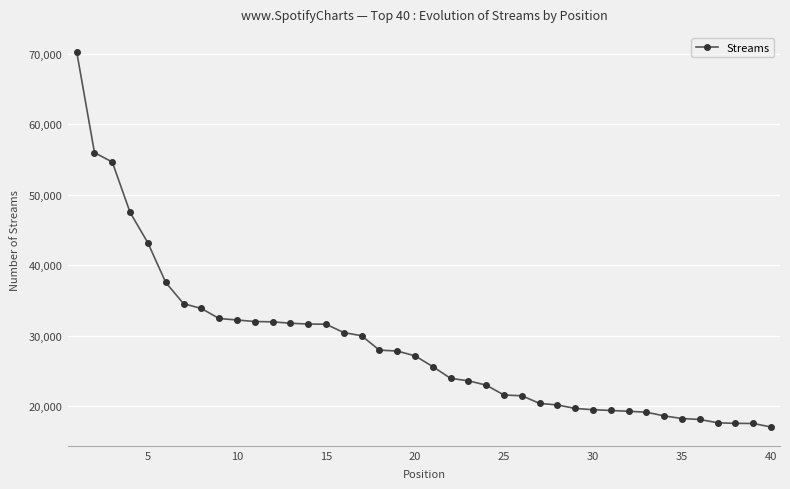

What is the sum of all values?

1145014